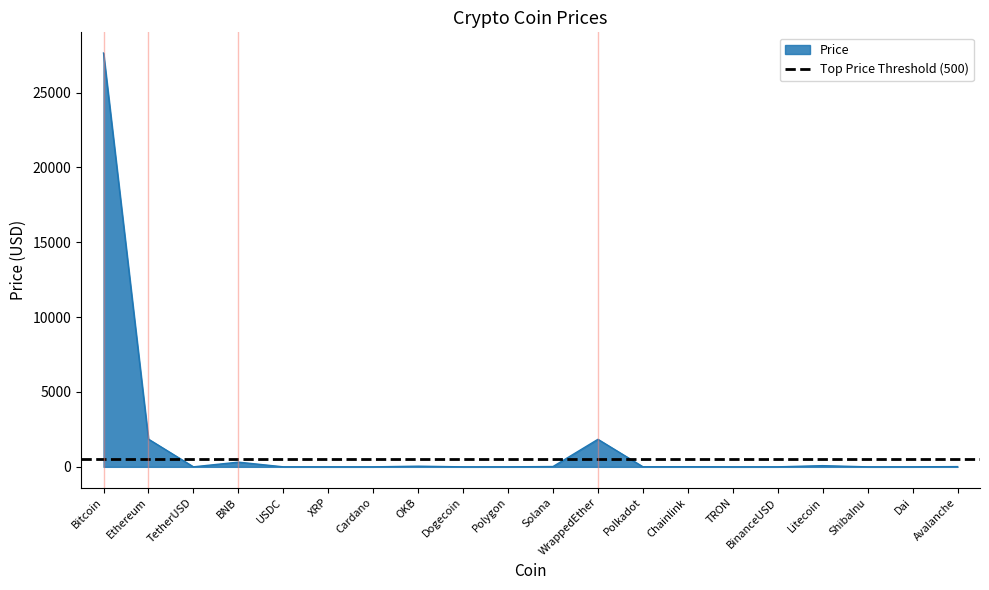

Which has a higher value, Dogecoin or XRP?

XRP